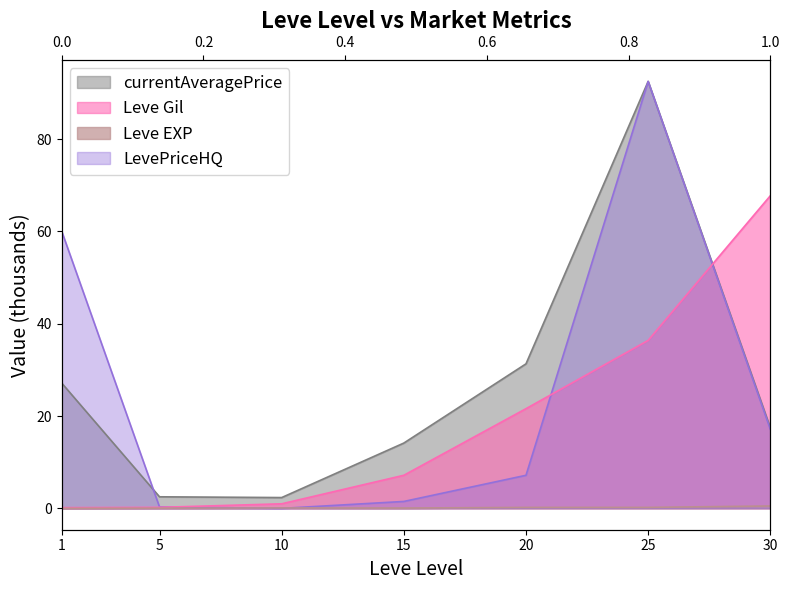

What is the greatest value displayed?

92.5